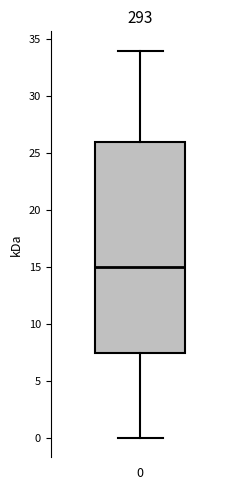

Read this box plot against the y-axis: the position of the median line, the range covered by the box, and the ends of both whiskers. The values are not printed on the chart, so give them approximately, as read against the axis.

median 15.0, box 7.5 to 26.0, whiskers 0.0 to 34.0